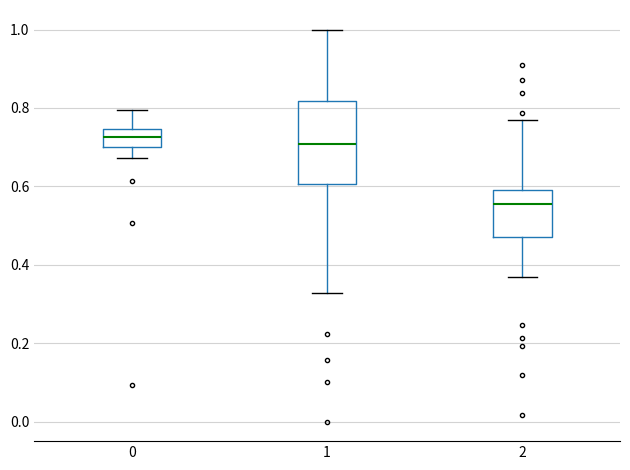

Reading left to right, transcribe this box plot: for each box, give where its median line is, the range the box spans, and where its two whiskers end, as read against the y-axis. The values are not printed on the chart, so give them approximately, as read against the axis.

0: median 0.72, box 0.70 to 0.74, whiskers 0.68 to 0.80
1: median 0.70, box 0.60 to 0.82, whiskers 0.32 to 1.00
2: median 0.56, box 0.46 to 0.60, whiskers 0.36 to 0.78